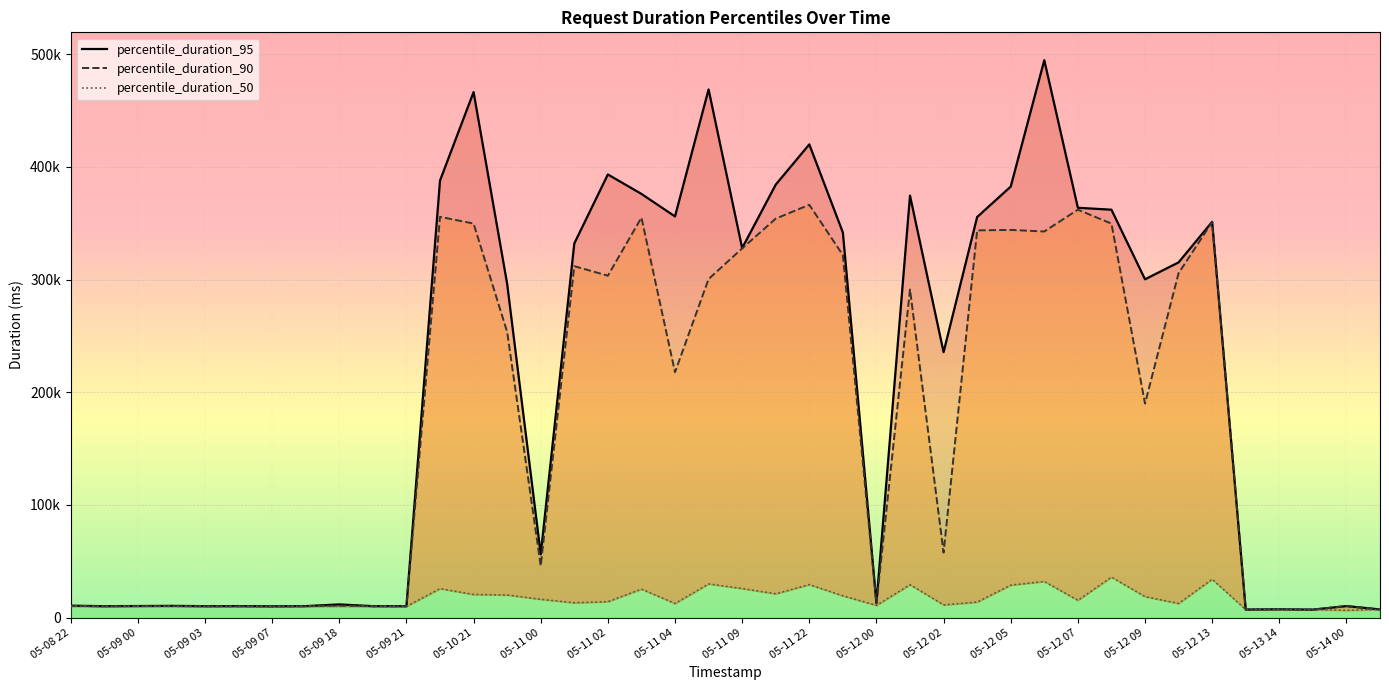

Which series changed the most between 05-12 09 and 31?

percentile_duration_90